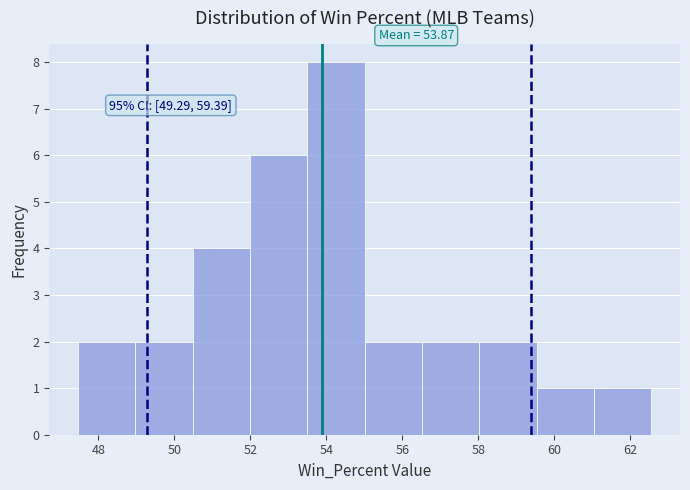

Over which range of the x-axis is the bar tallest?

53.4 to 55.0